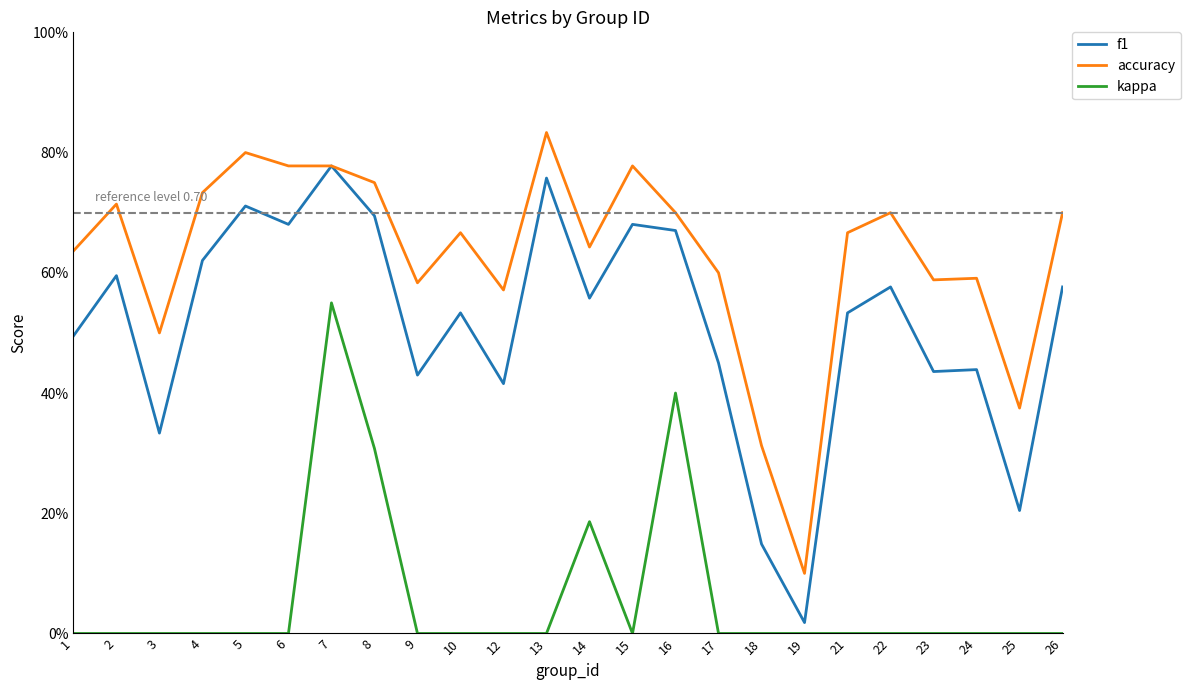

At how many categories does at least one series exceed 0?

24